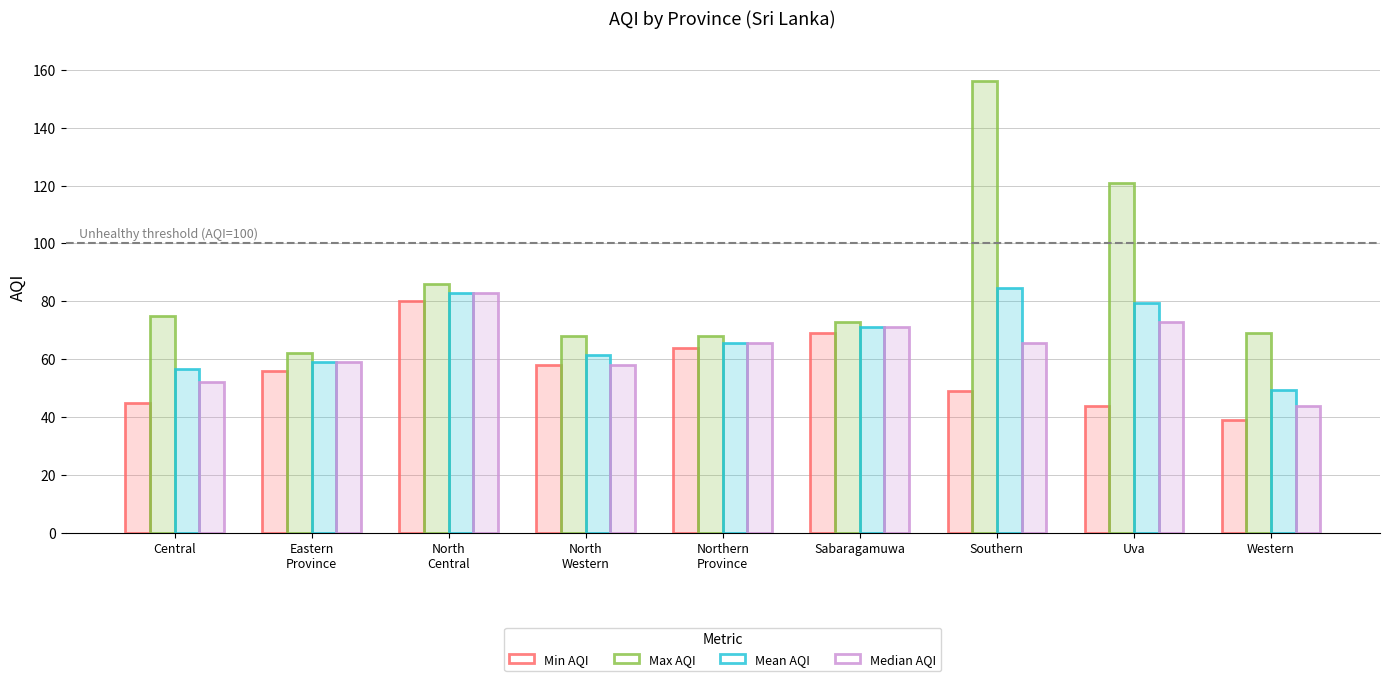

At North
Central, list the series in order from largest to smallest.

Max AQI, Mean AQI, Median AQI, Min AQI